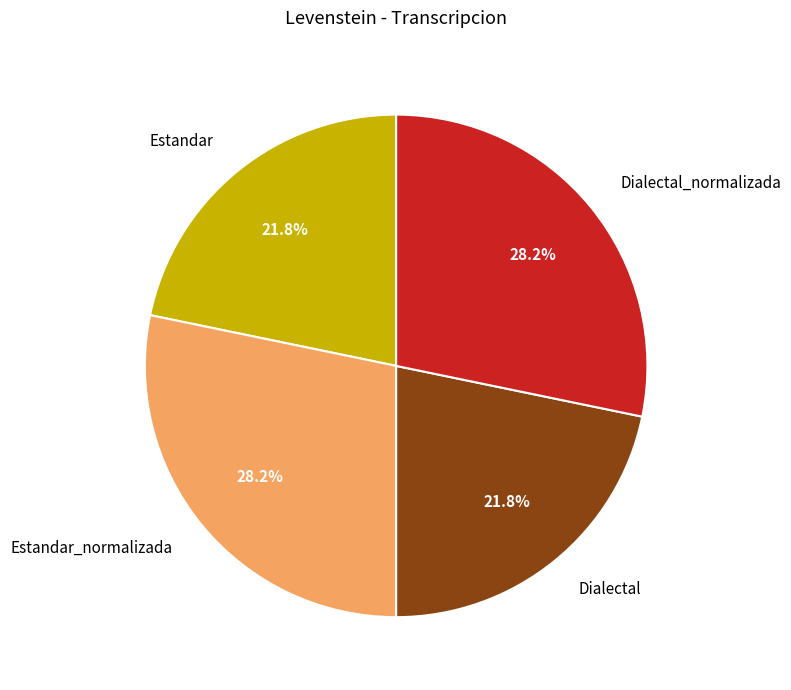

Is the sum of Estandar_normalizada and Dialectal_normalizada greater than half?

Yes